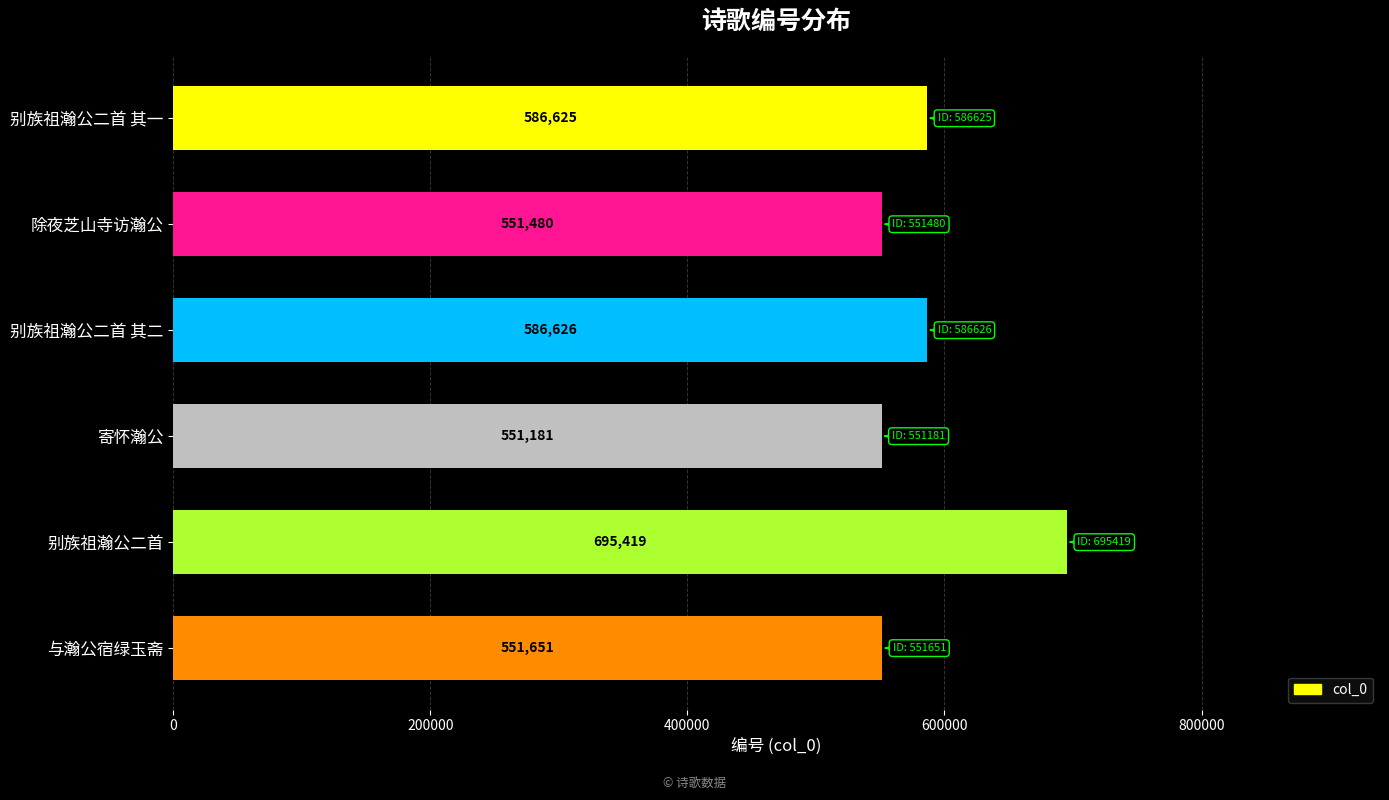

Which category has the highest value across all series?

别族祖瀚公二首